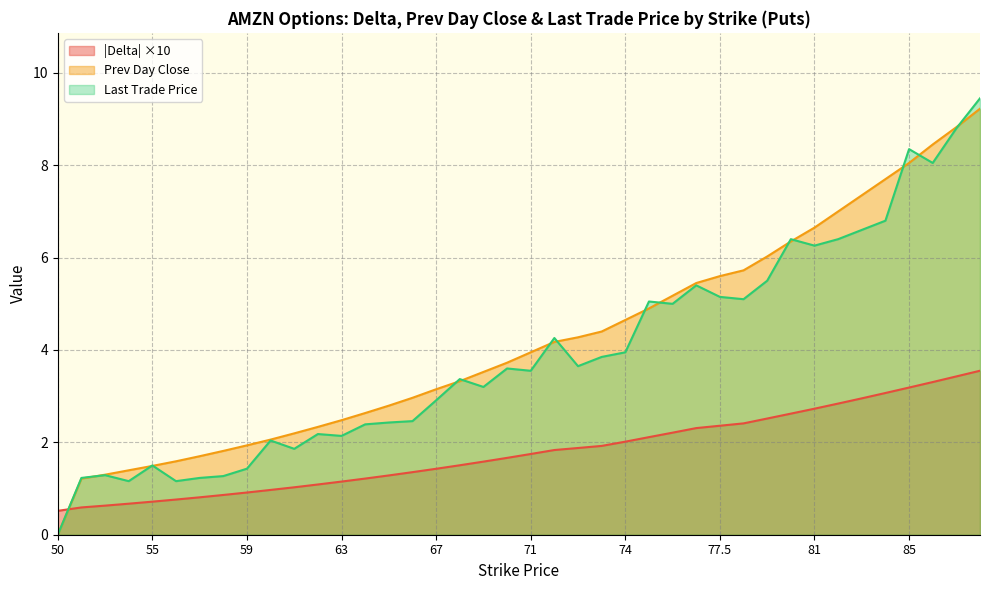

How many categories are shown in the chart?

40